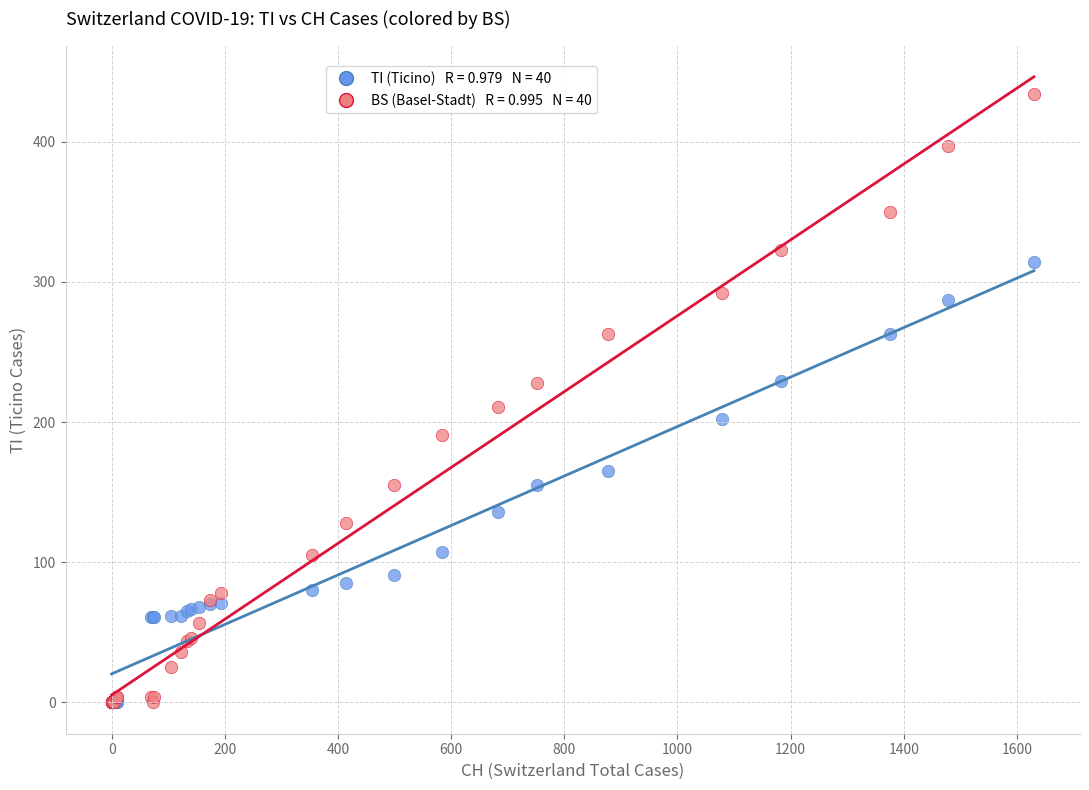

Across all series, what Y value is closest to 217?

211